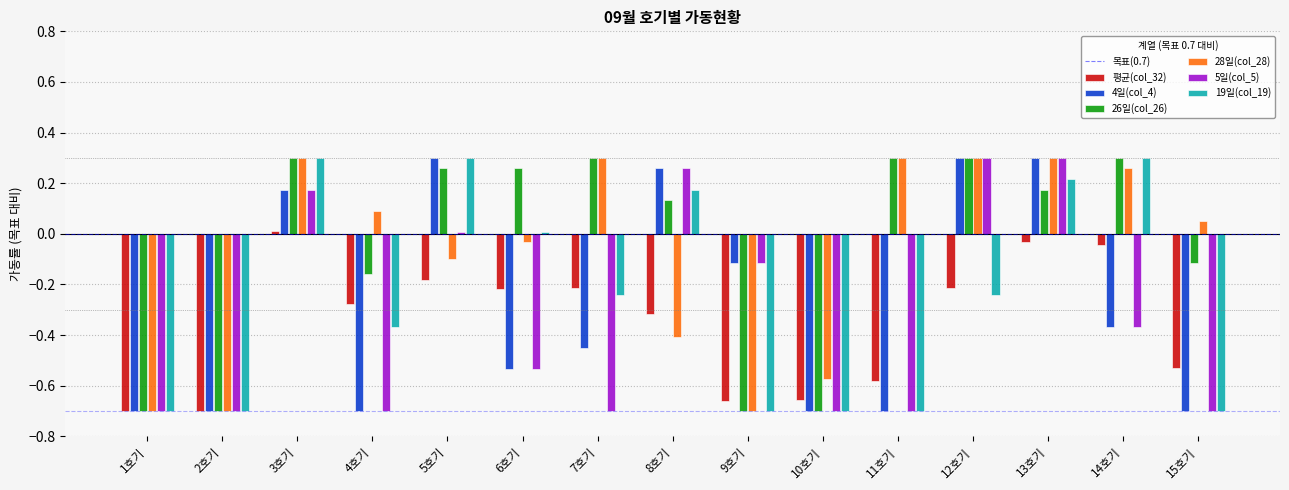

Which series changed the most between 3호기 and 5호기?

28일(col_28)